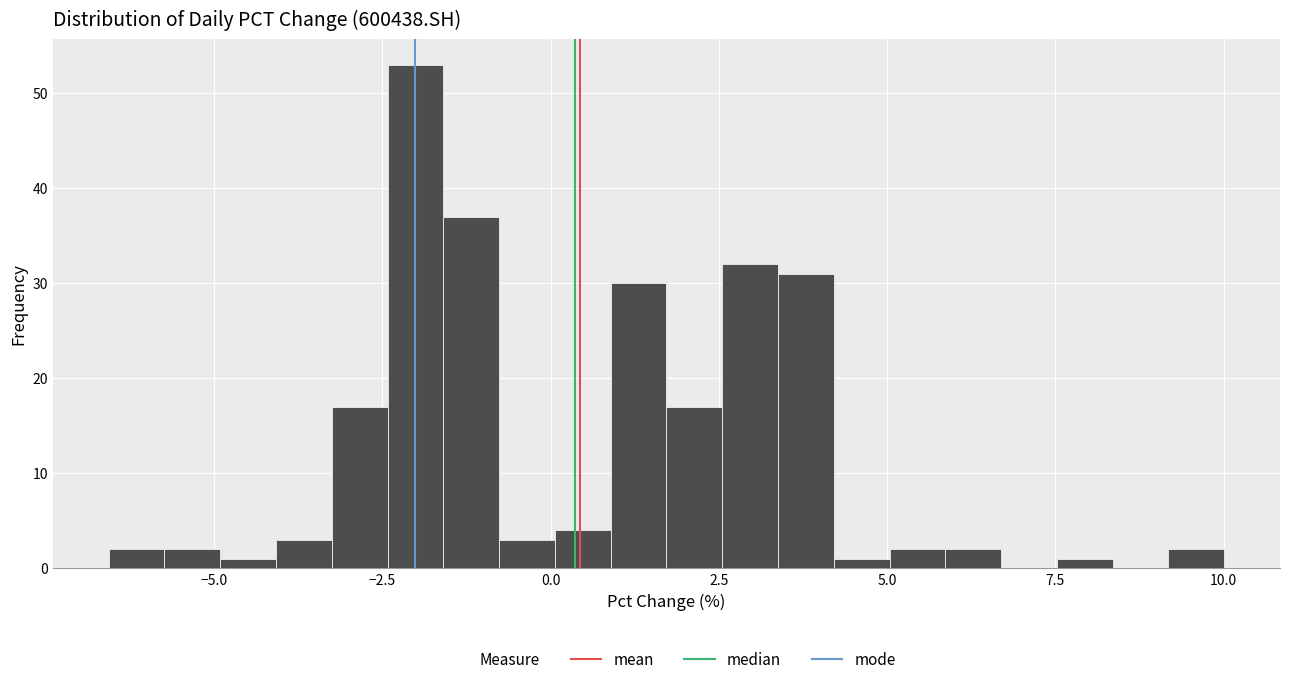

Read against the x-axis, roughly where is the centre of the tallest bar?

-2.0